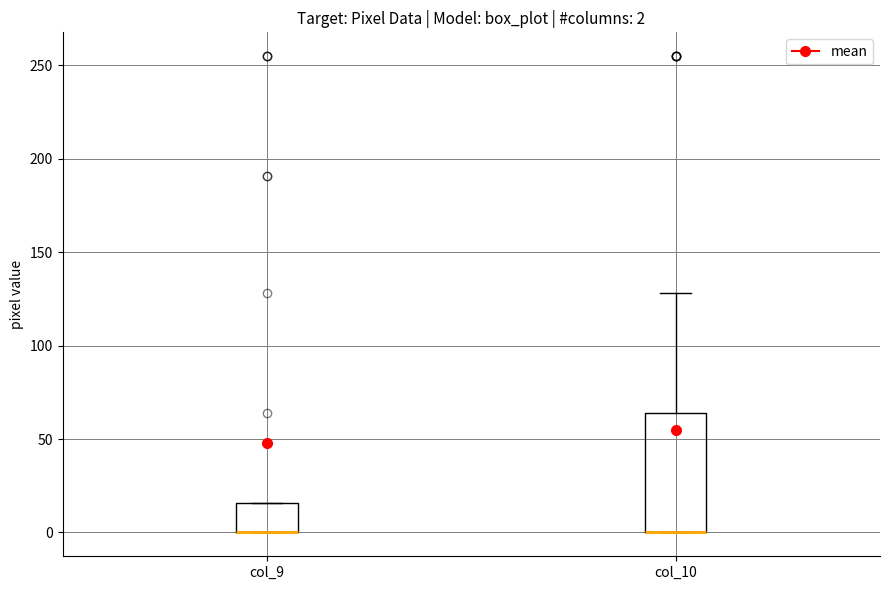

Comparing the boxes themselves (not the whiskers), which one is the tallest?

col_10